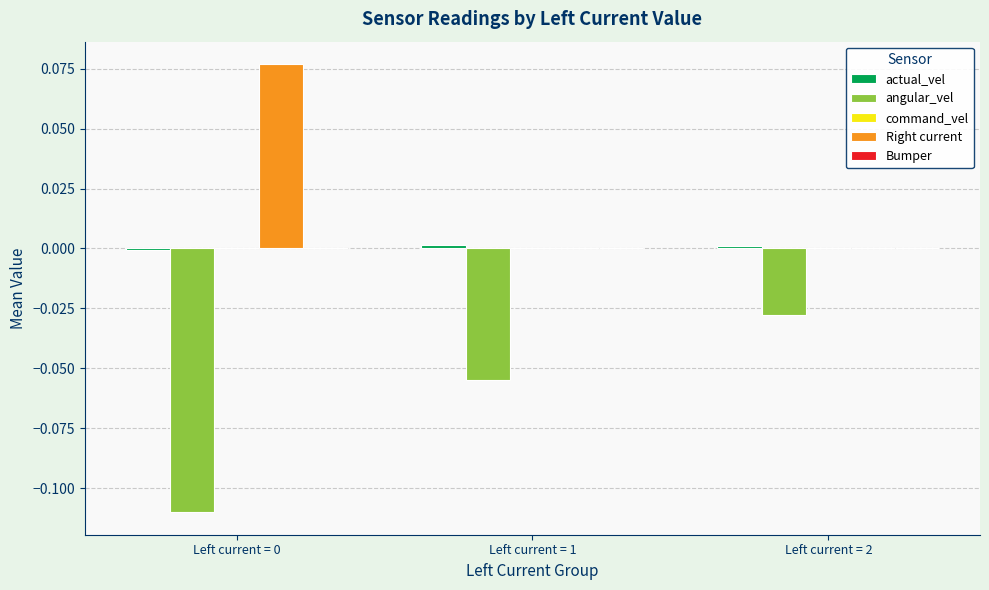

True or false: angular_vel has a value of -0.2 at Left current = 0.

False